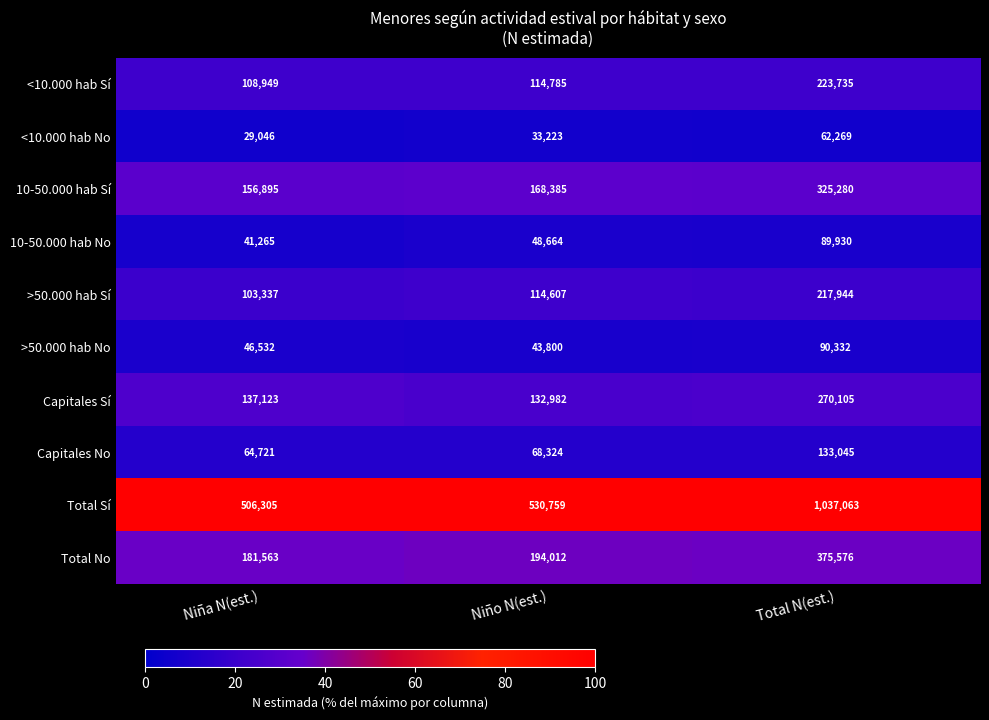

Which label corresponds to the largest value in the chart?

Total N(est.)